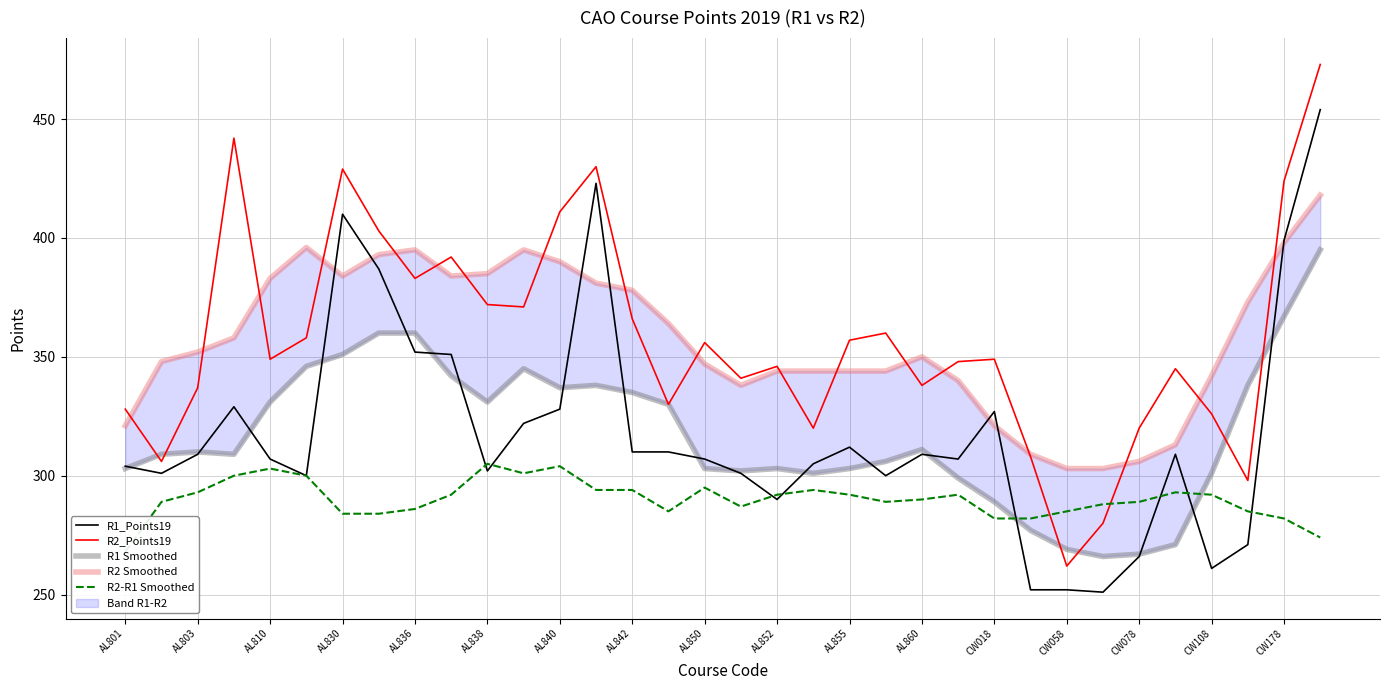

What are all the series names shown in the legend?

R1_Points19, R2_Points19, R1 Smoothed, R2 Smoothed, R2-R1 Smoothed